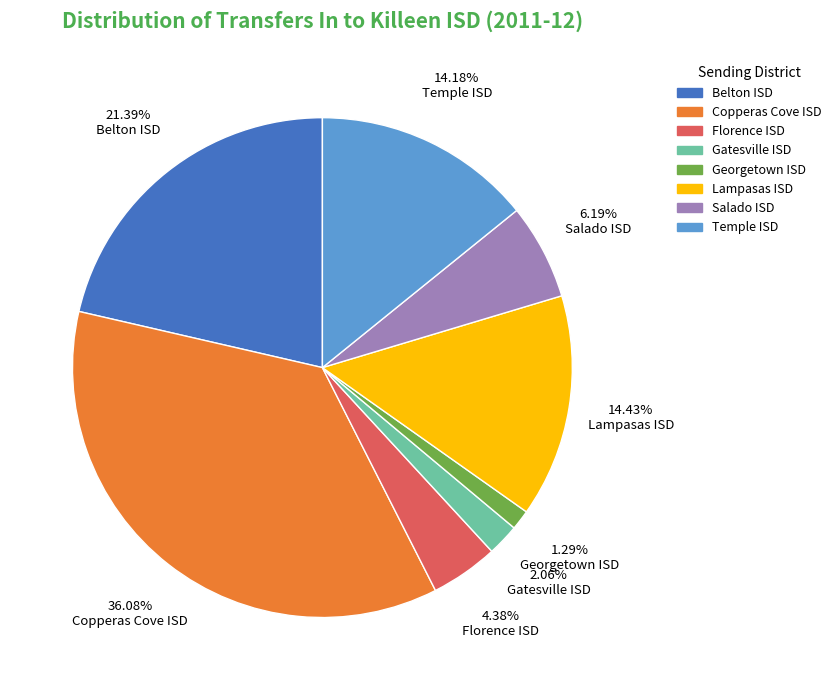

Is the sum of Temple ISD and Florence ISD greater than half?

No